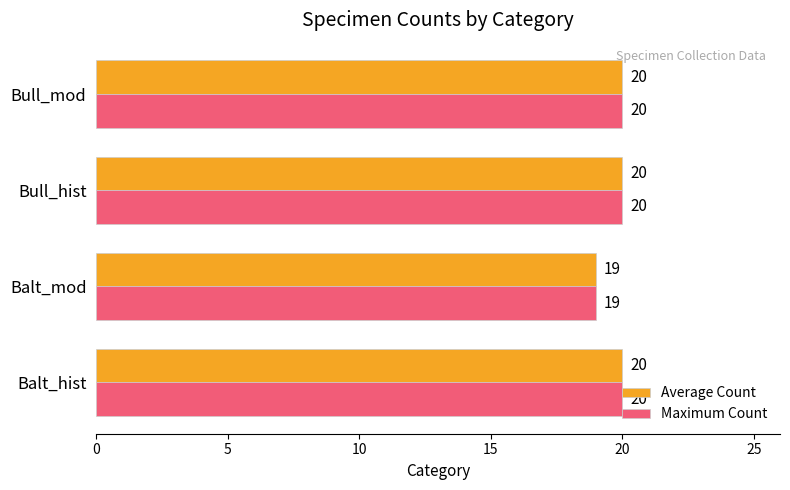

What is the smallest value displayed?

19